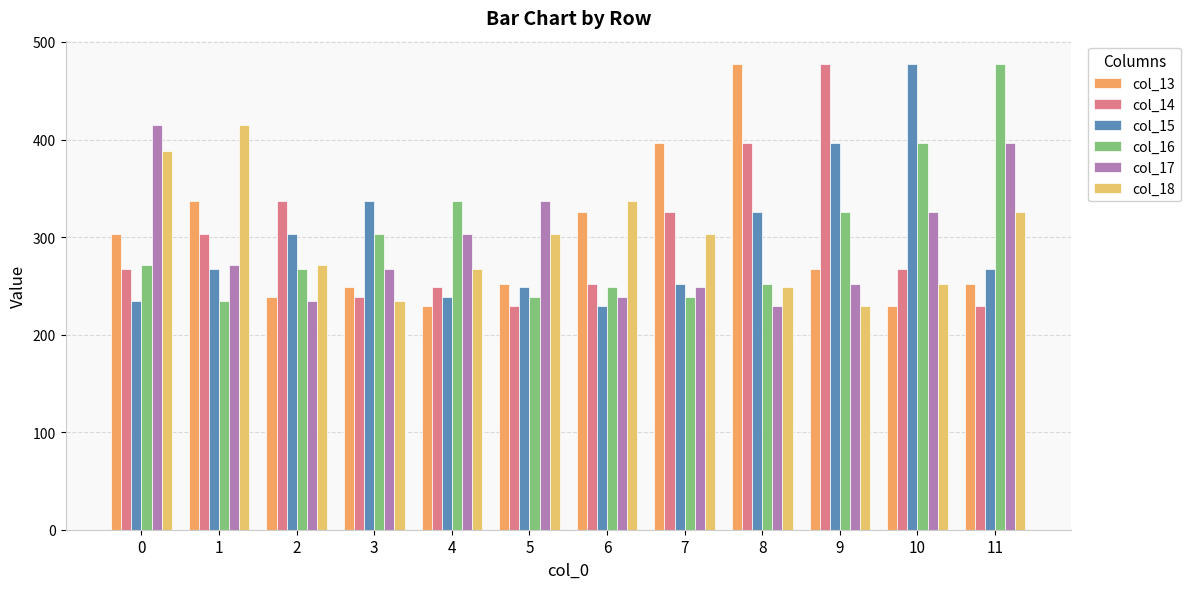

What is the difference between the col_13 values at 2 and 8?

238.4